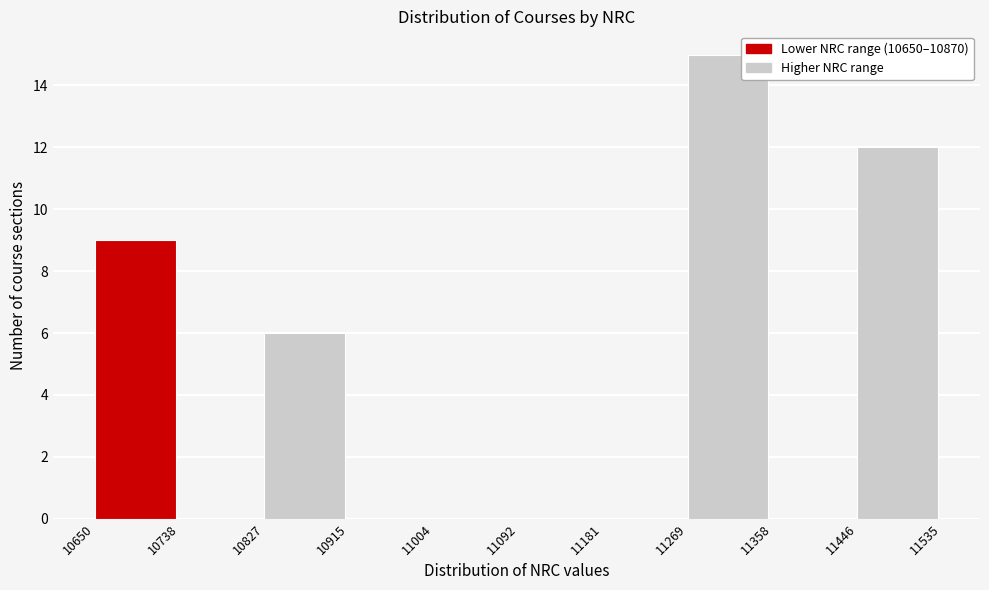

Over which range of the x-axis is the bar tallest?

11269 to 11358